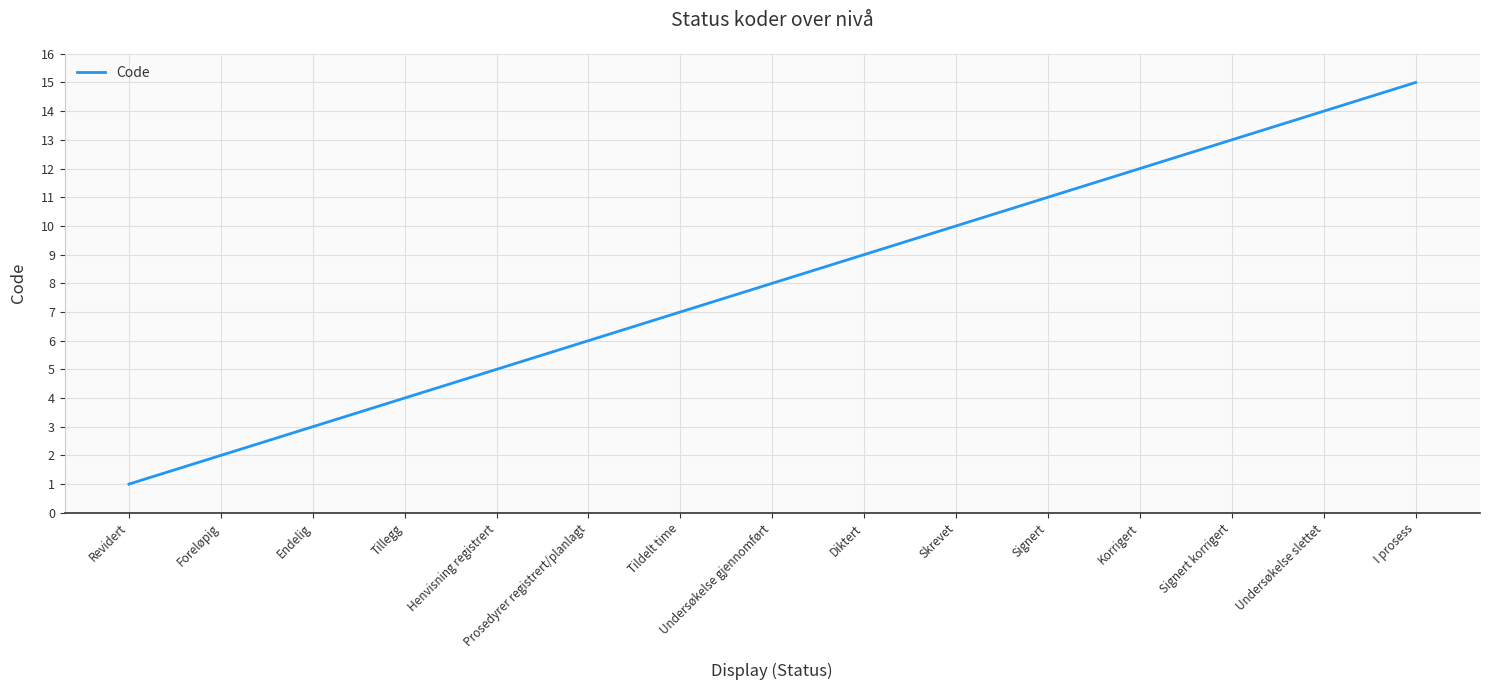

Between Foreløpig and Tillegg, which is larger?

Tillegg